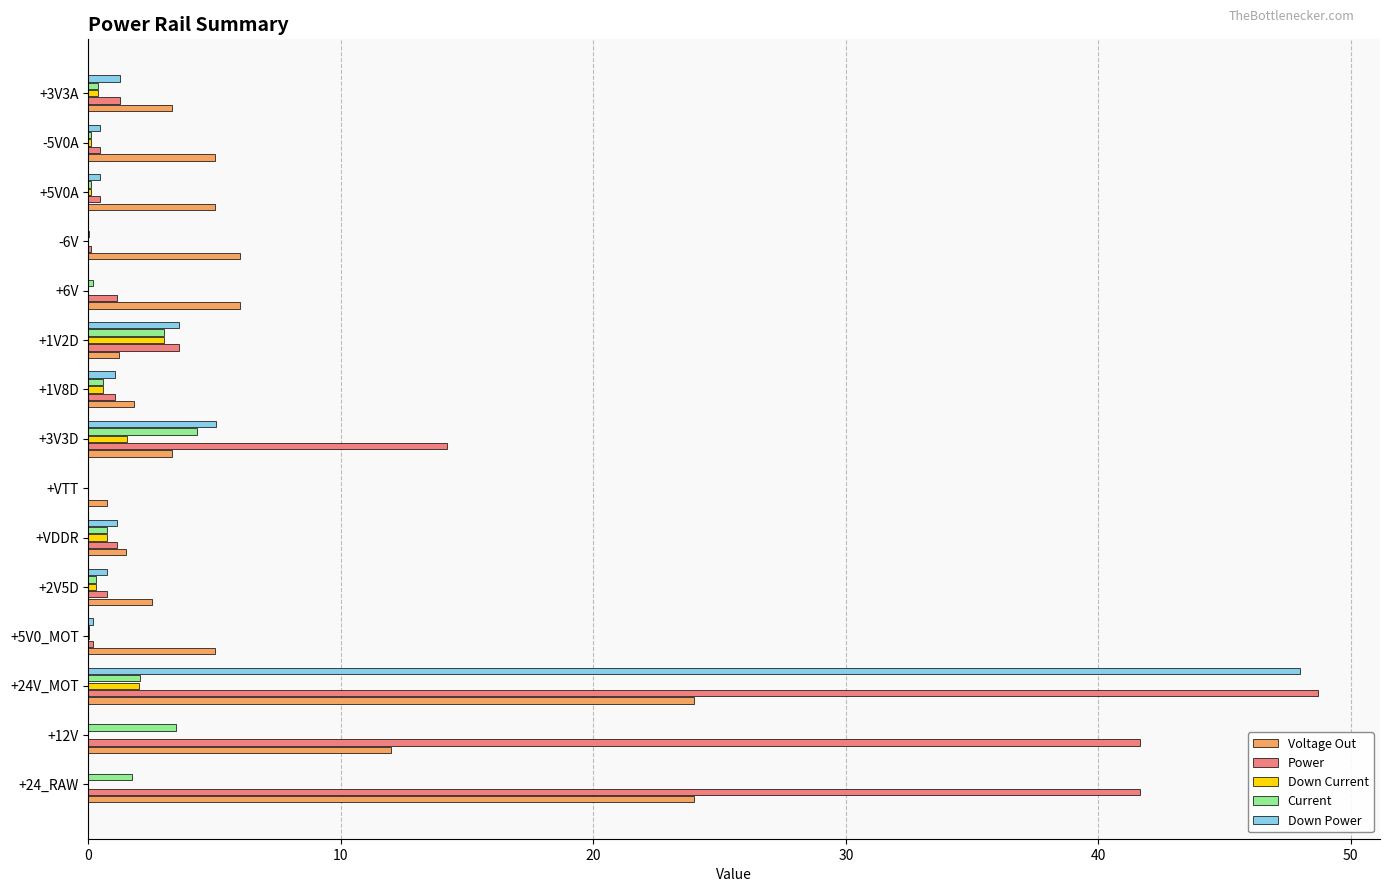

What is the highest value of the Power series?

48.7